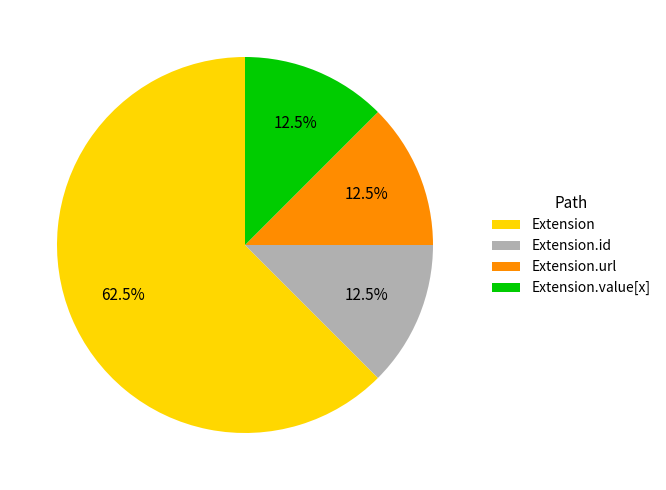

How many segments does this pie chart have?

4